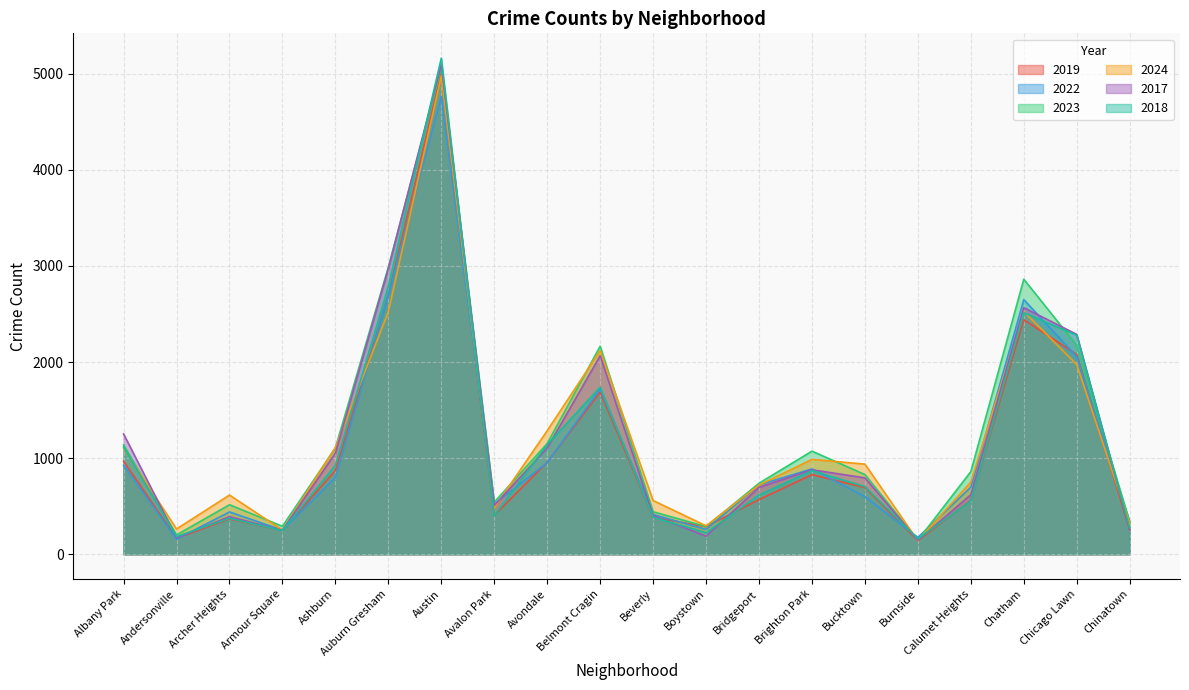

After their last crossing, which series has the higher values: 2019 or 2017?

2017